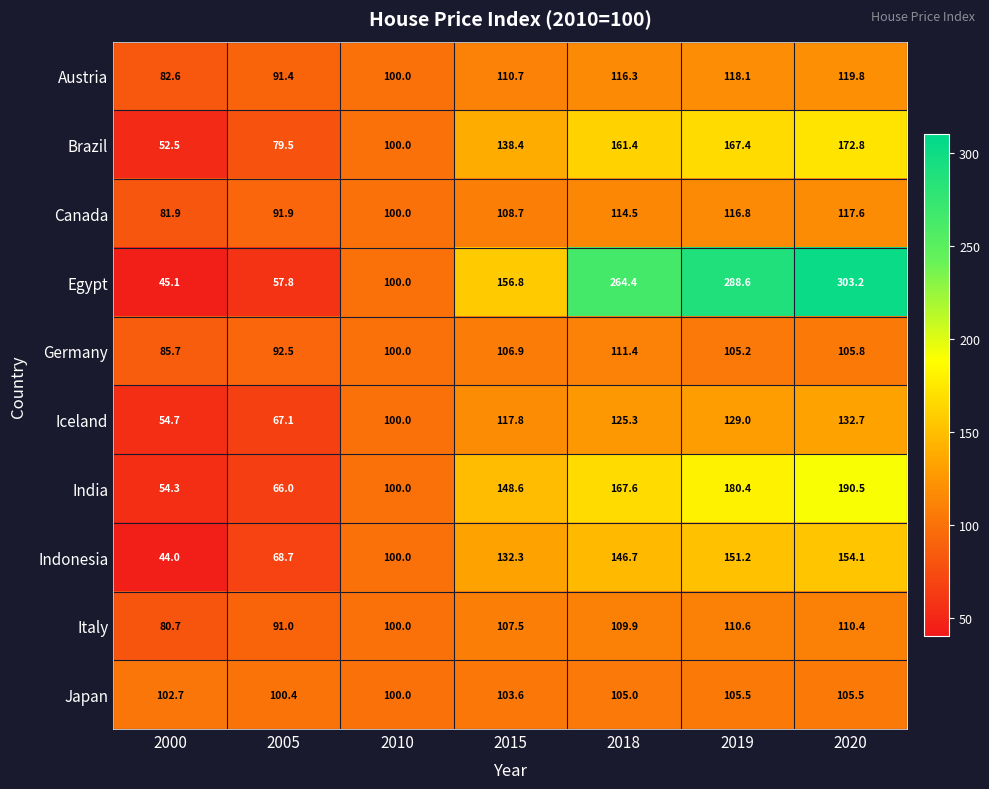

Which label corresponds to the smallest value in the chart?

2000